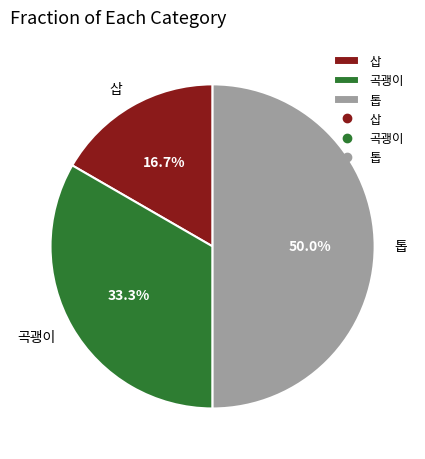

What percentage is the 톱 slice, to the nearest percent?

50%